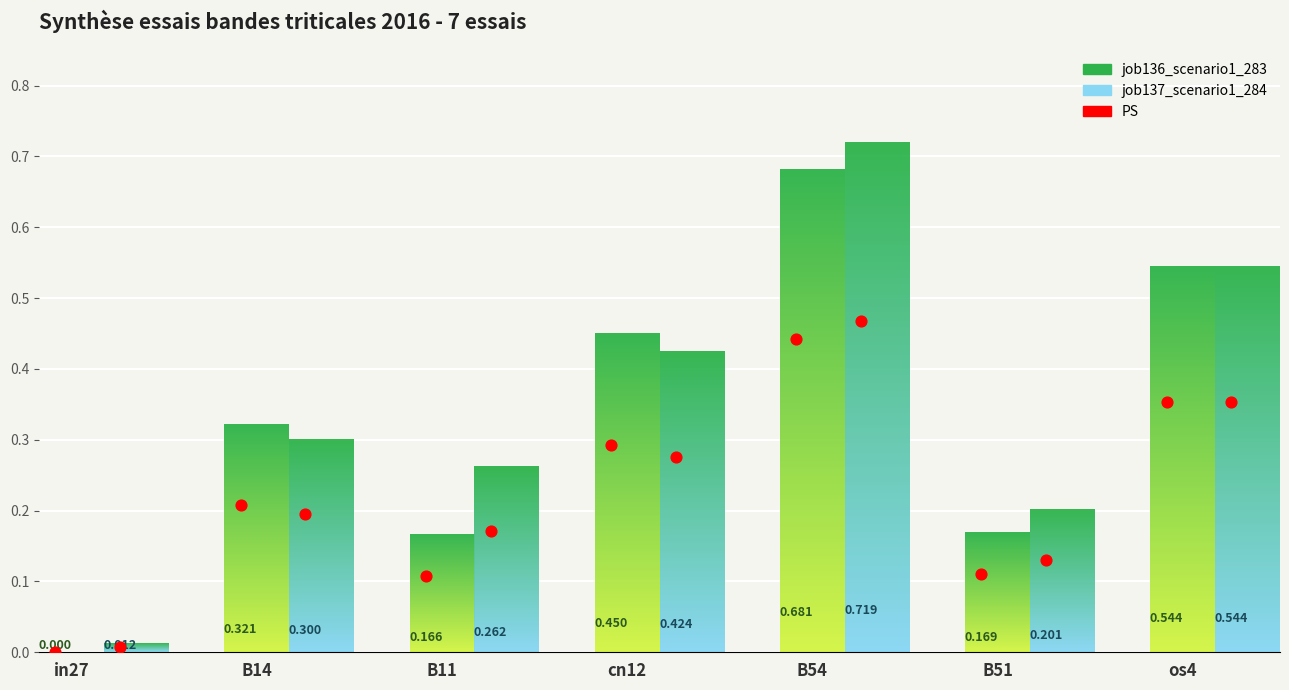

Which series has the largest total across all categories?

job137_scenario1_284